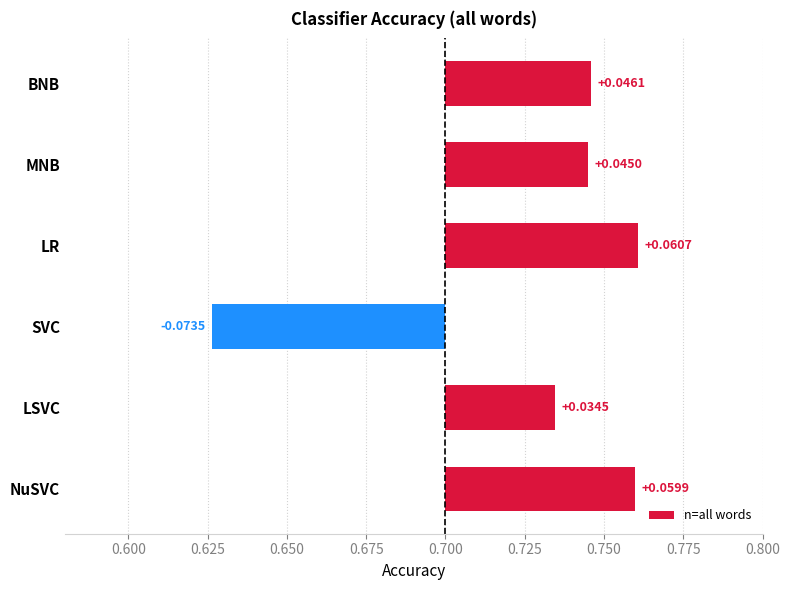

Count the values in the range 0 to 1.

5